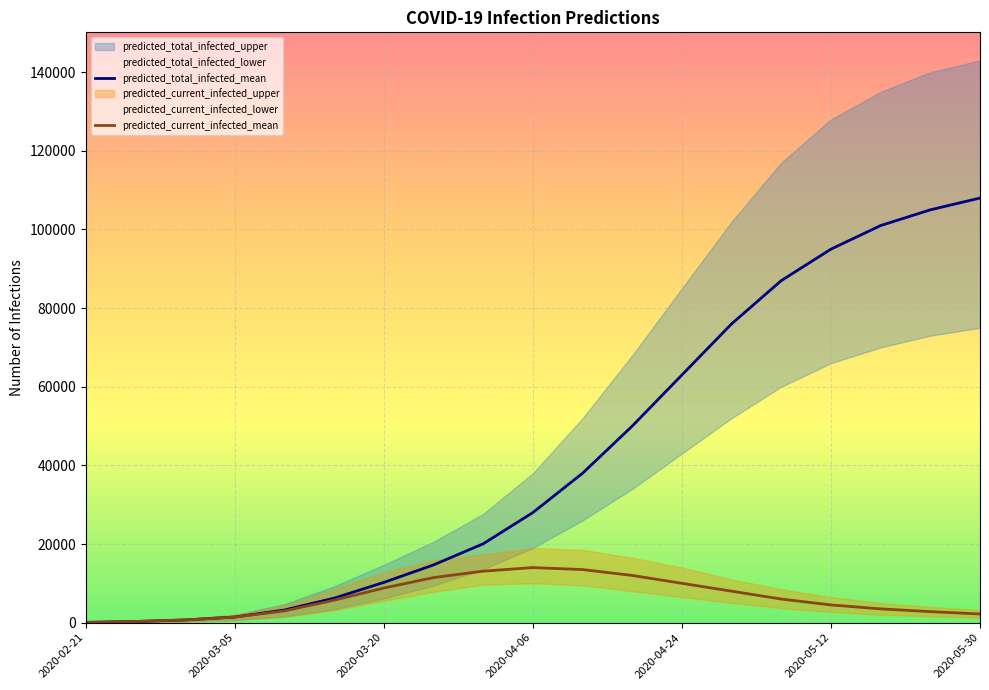

How many values in the predicted_current_infected_mean series are below 5707?

9